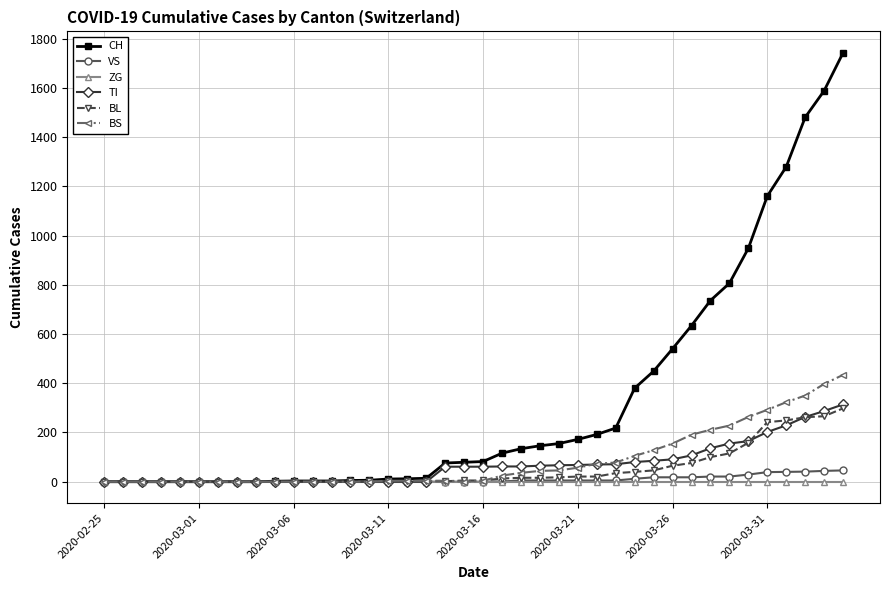

What is the maximum value shown in the chart?

1742